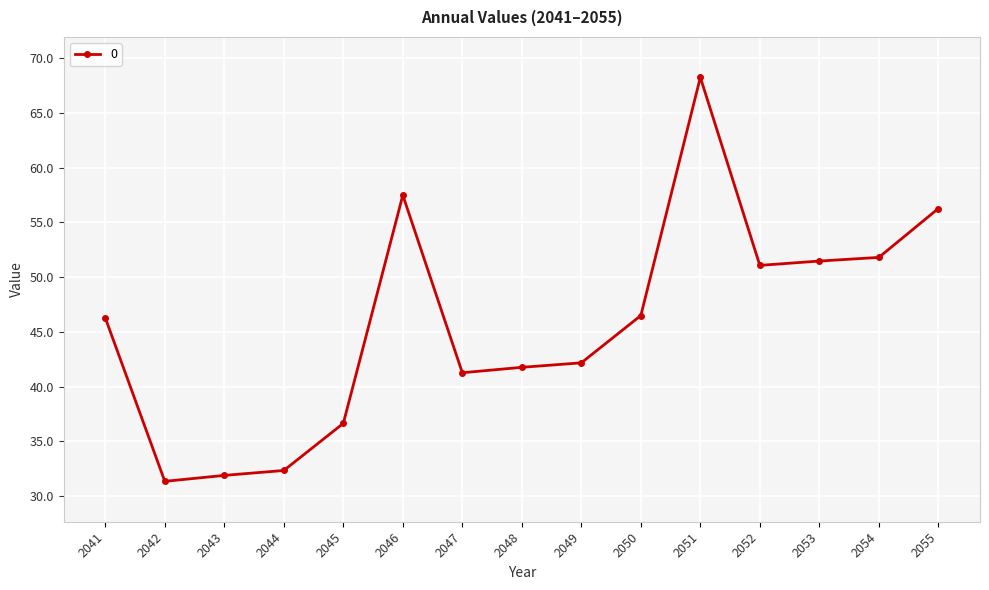

What is the approximate value at 2051?

68.2